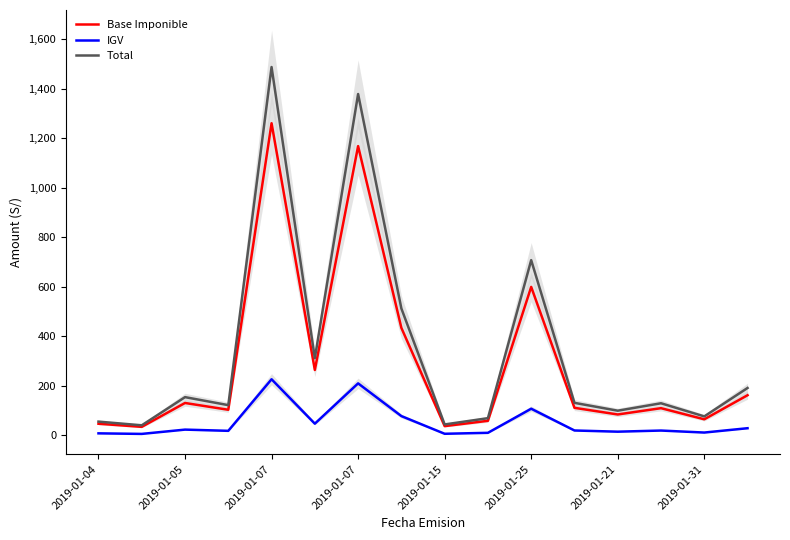

What is the highest value of the Base Imponible series?

1261.0